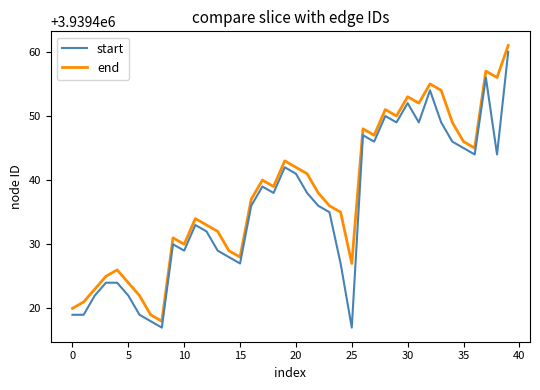

Which series has the largest total across all categories?

end